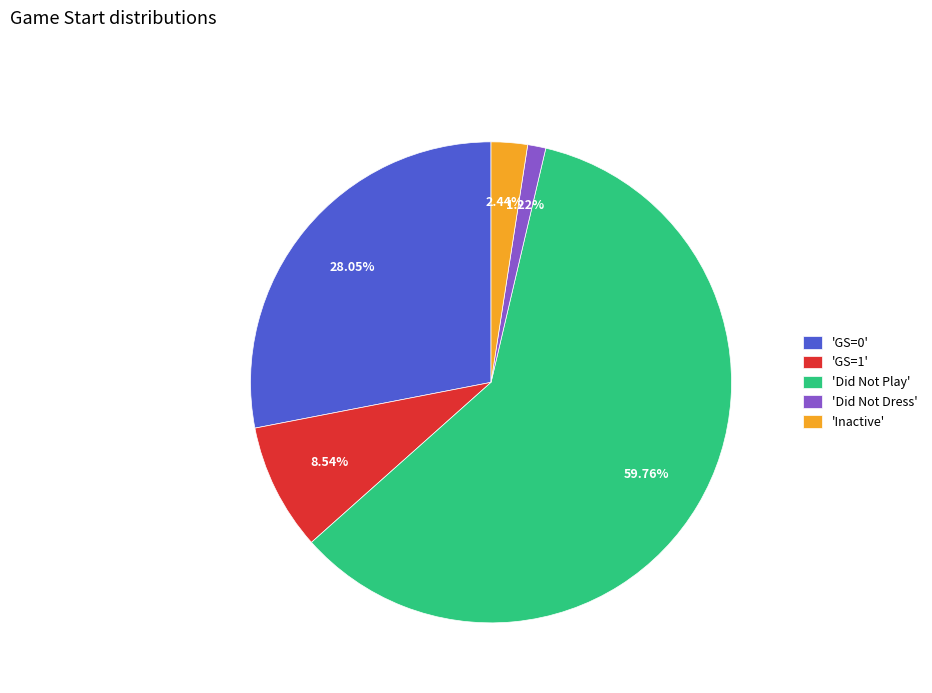

Rank the categories by value from lowest to highest.

'Did Not Dress', 'Inactive', 'GS=1', 'GS=0', 'Did Not Play'